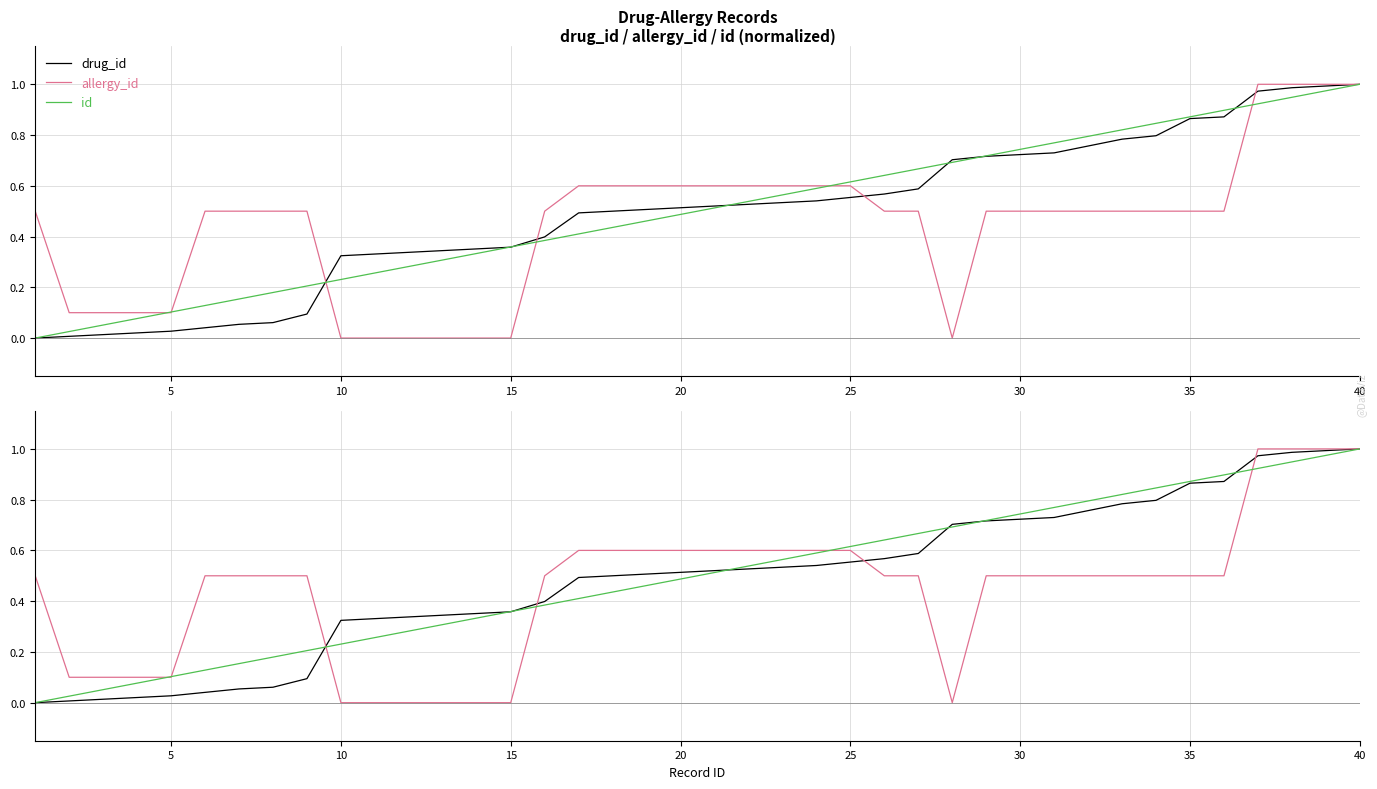

What is the difference between the maximum and minimum values in the id series?

1.0